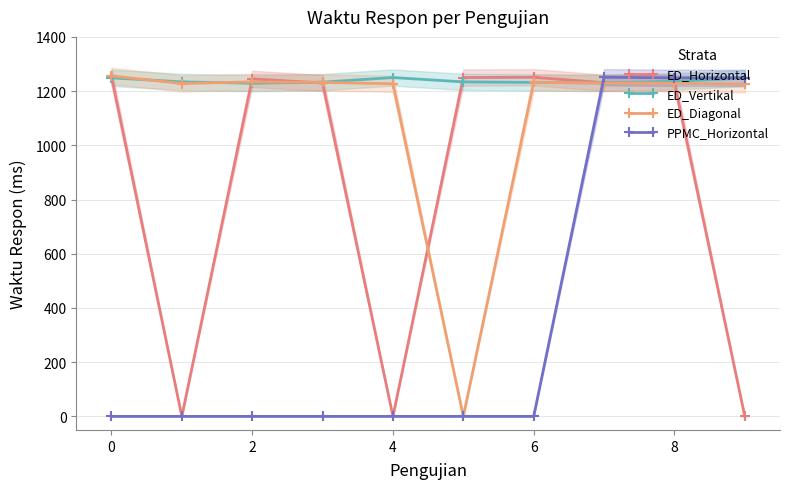

Rank the series by their maximum value, from lowest to highest.

ED_Vertikal, PPMC_Horizontal, ED_Horizontal, ED_Diagonal